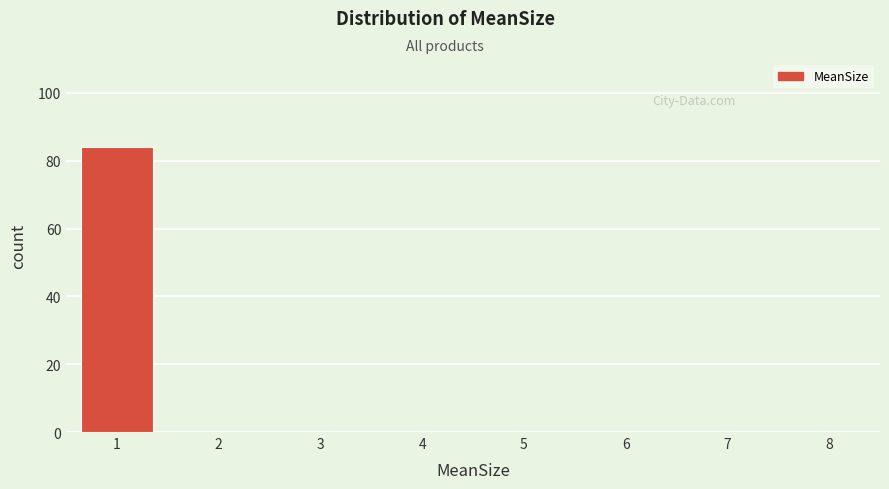

Reading left to right, transcribe this chart: for each bar, give the range it covers on the x-axis and its height. The values are not printed on the chart, so give them approximately, as read against the axis.

0.5 to 1.5: 84
1.5 to 2.5: 0
2.5 to 3.5: 0
3.5 to 4.5: 0
4.5 to 5.5: 0
5.5 to 6.5: 0
6.5 to 7.5: 0
7.5 to 8.5: 0